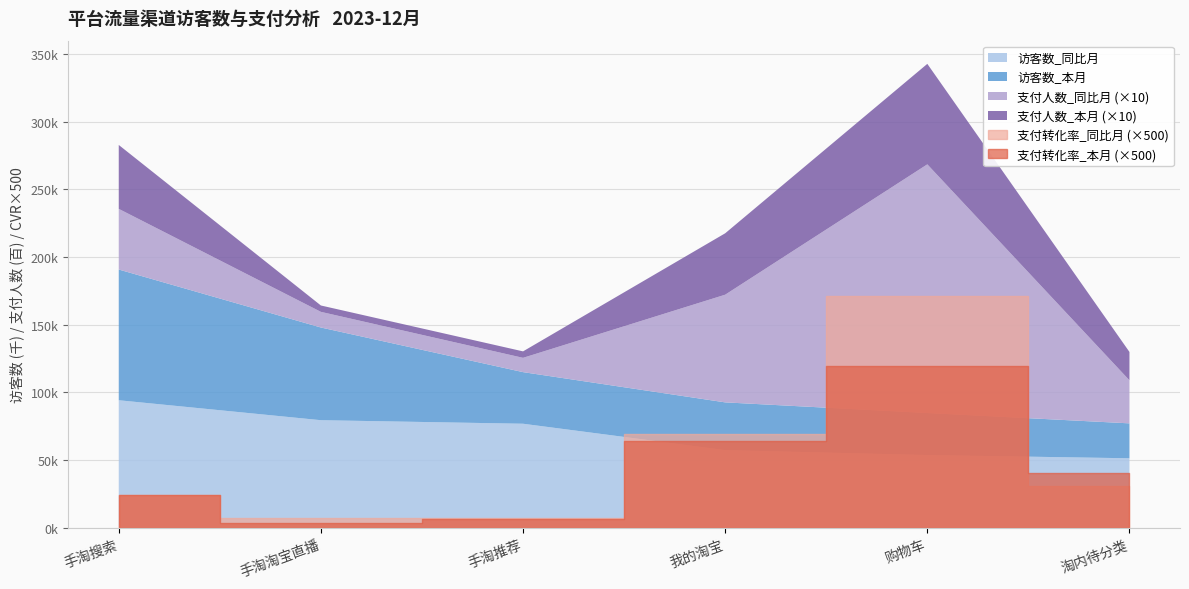

What is the spread (max minus min) of values at 手淘搜索?

70798.0